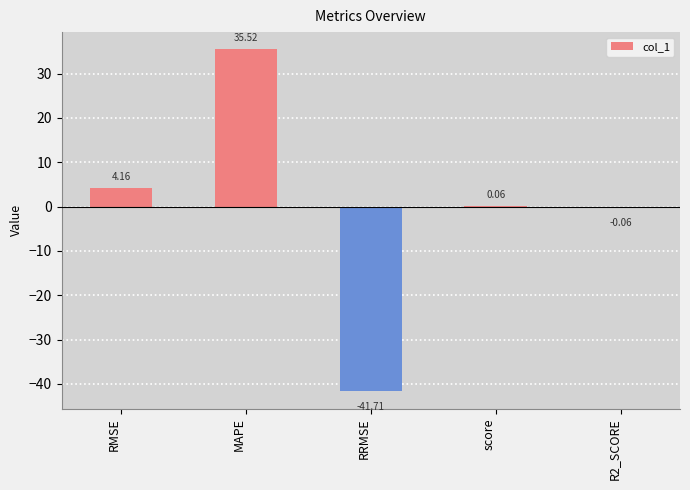

At which label does the data first exceed 0?

RMSE